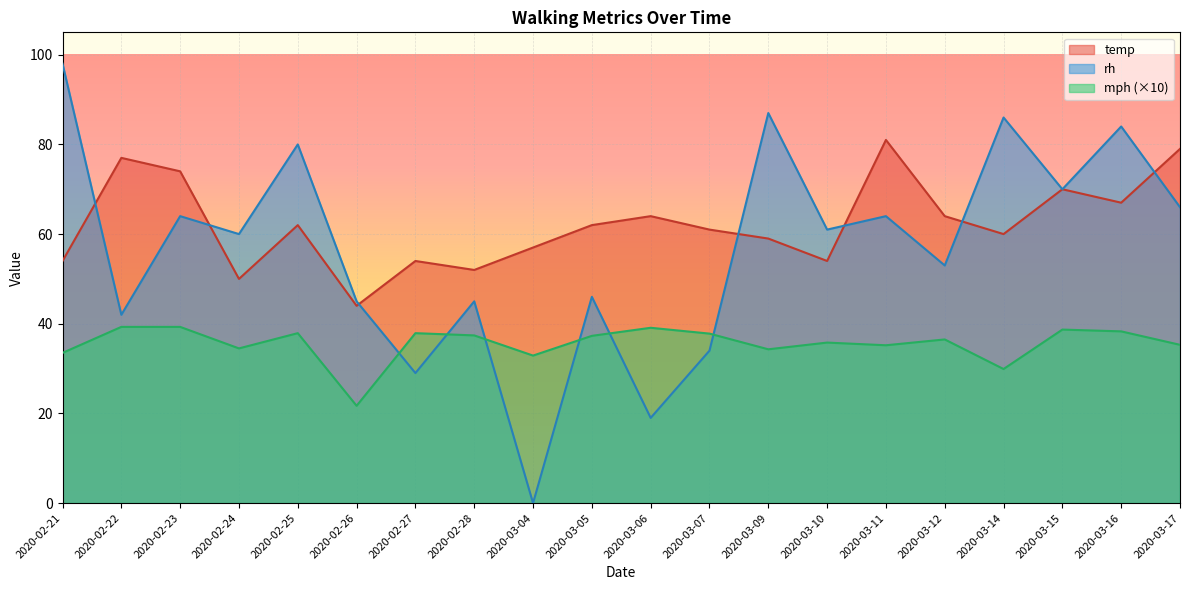

Reading left to right, list all the values displayed in this chart.

temp: 54.0	77.0	74.0	50.0	62.0	44.0	54.0	52.0	57.0	62.0	64.0	61.0	59.0	54.0	81.0	64.0	60.0	70.0	67.0	79.0
rh: 98.0	42.0	64.0	60.0	80.0	45.0	29.0	45.0	0.0	46.0	19.0	34.0	87.0	61.0	64.0	53.0	86.0	70.0	84.0	66.0
mph: 33.5	39.3	39.3	34.5	37.9	21.7	37.9	37.4	32.9	37.3	39.1	37.8	34.3	35.8	35.2	36.5	29.9	38.7	38.3	35.3